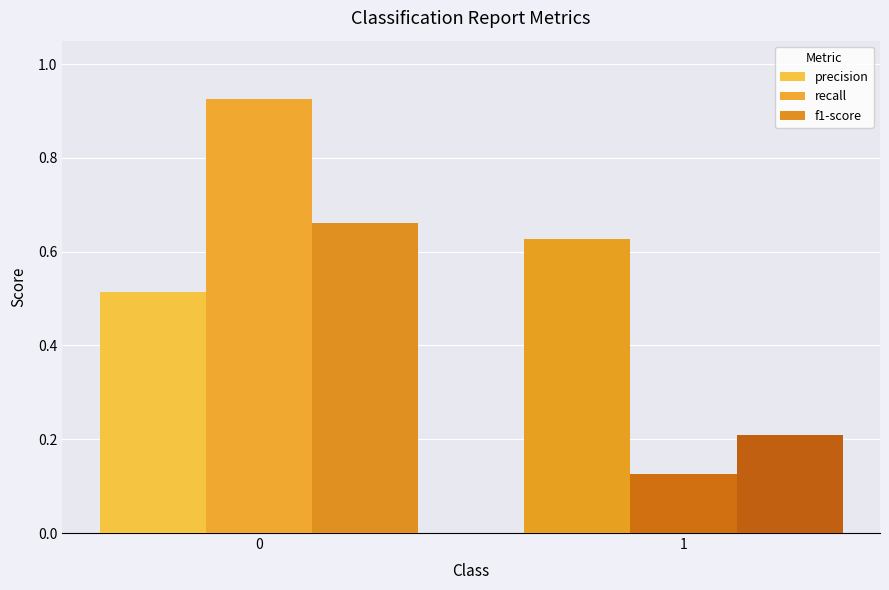

Which series changed the most between 0 and 1?

recall